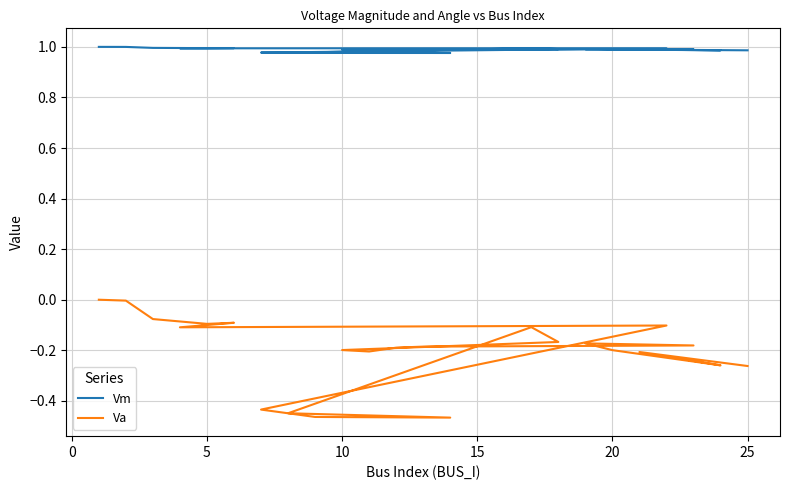

How many negative values does the Va series have?

22